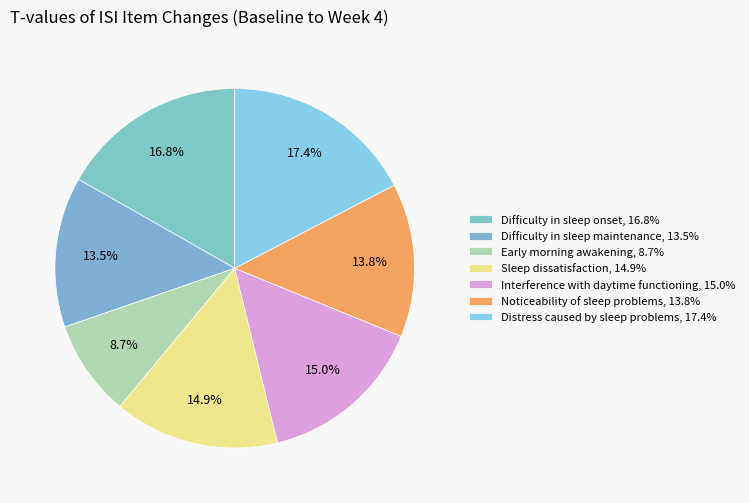

True or false: Sleep dissatisfaction accounts for 15% of the total.

True